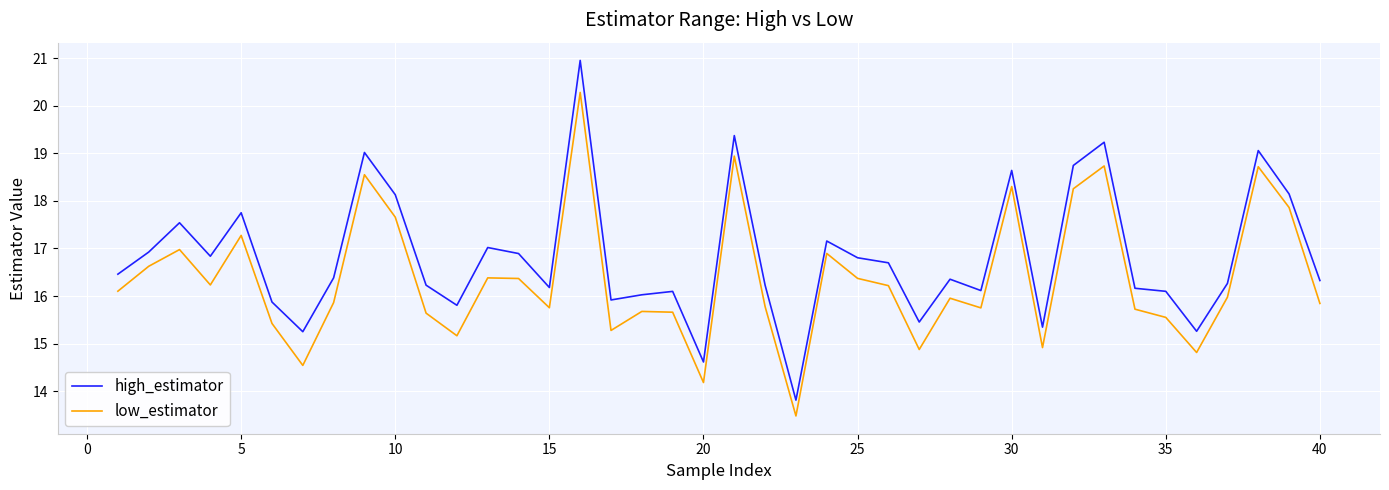

Which series has the largest total across all categories?

high_estimator